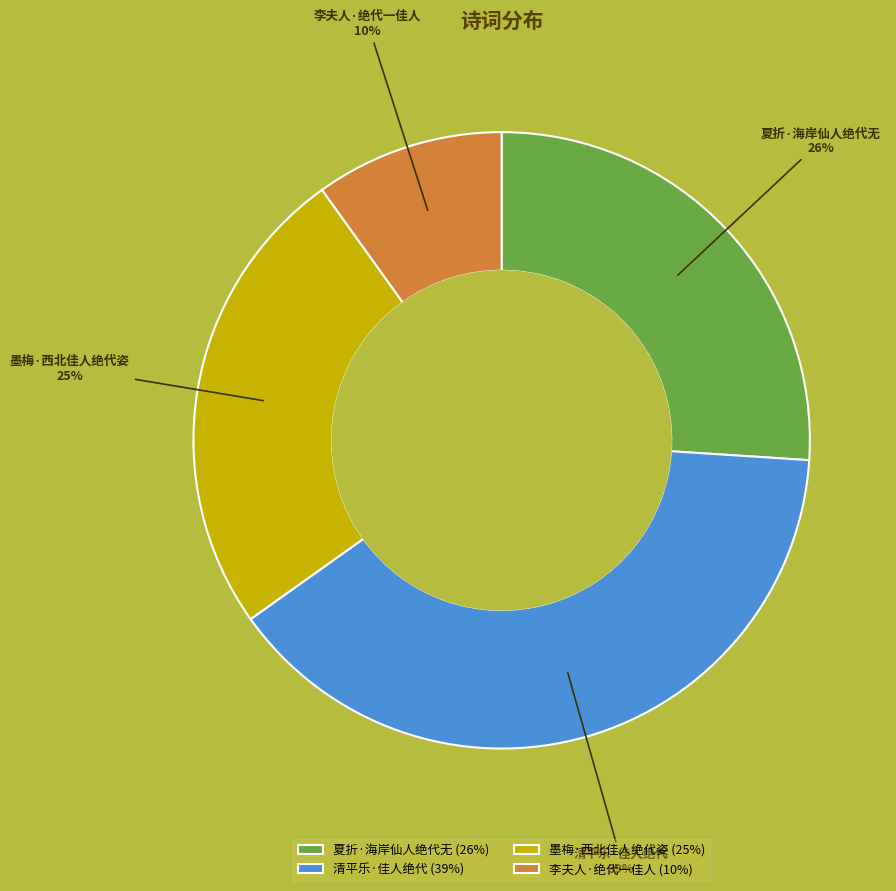

What is the ratio of the value at 李夫人·绝代一佳人 to the value at 清平乐·佳人绝代?

0.3